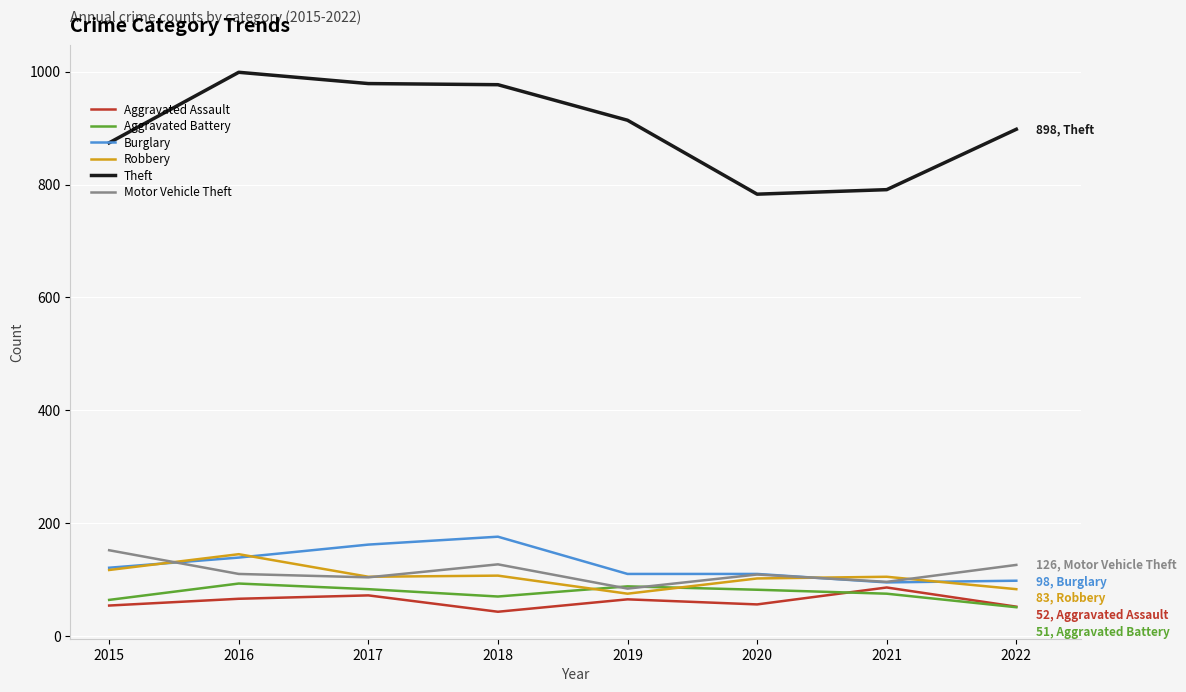

How many lines are shown in the chart?

6